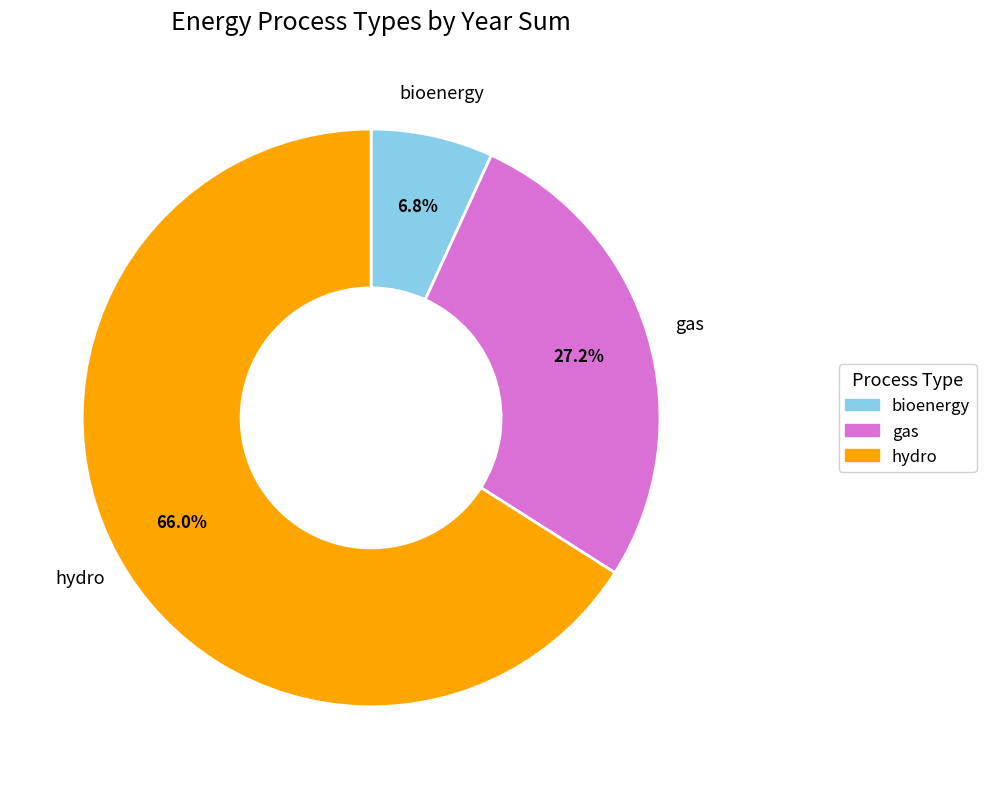

What is the largest slice in the pie chart?

hydro